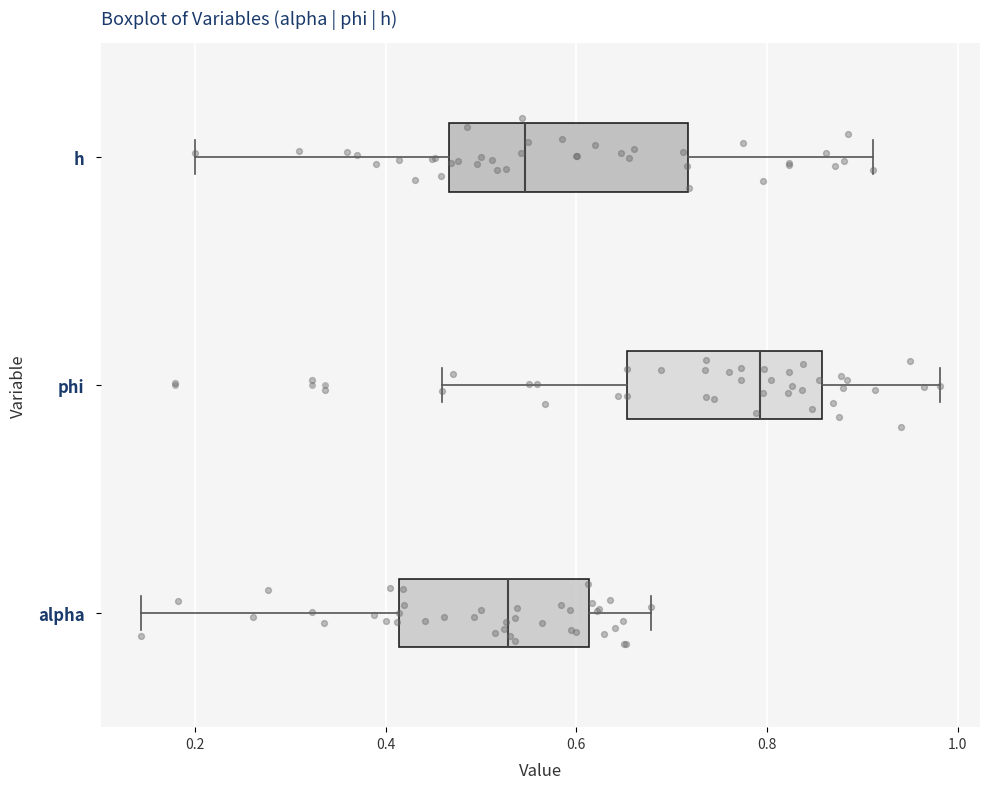

Where does the median line of the box for alpha sit on the x-axis? The values are not printed on the chart, so give them approximately, as read against the axis.

0.52